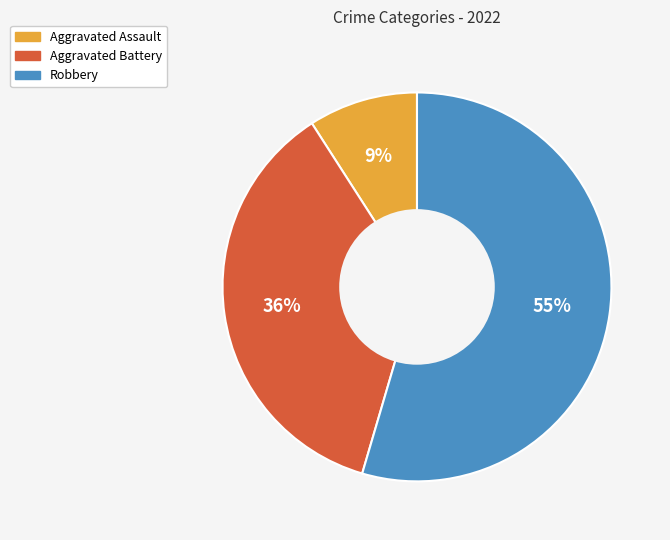

Is the sum of Aggravated Assault and Aggravated Battery greater than half?

No